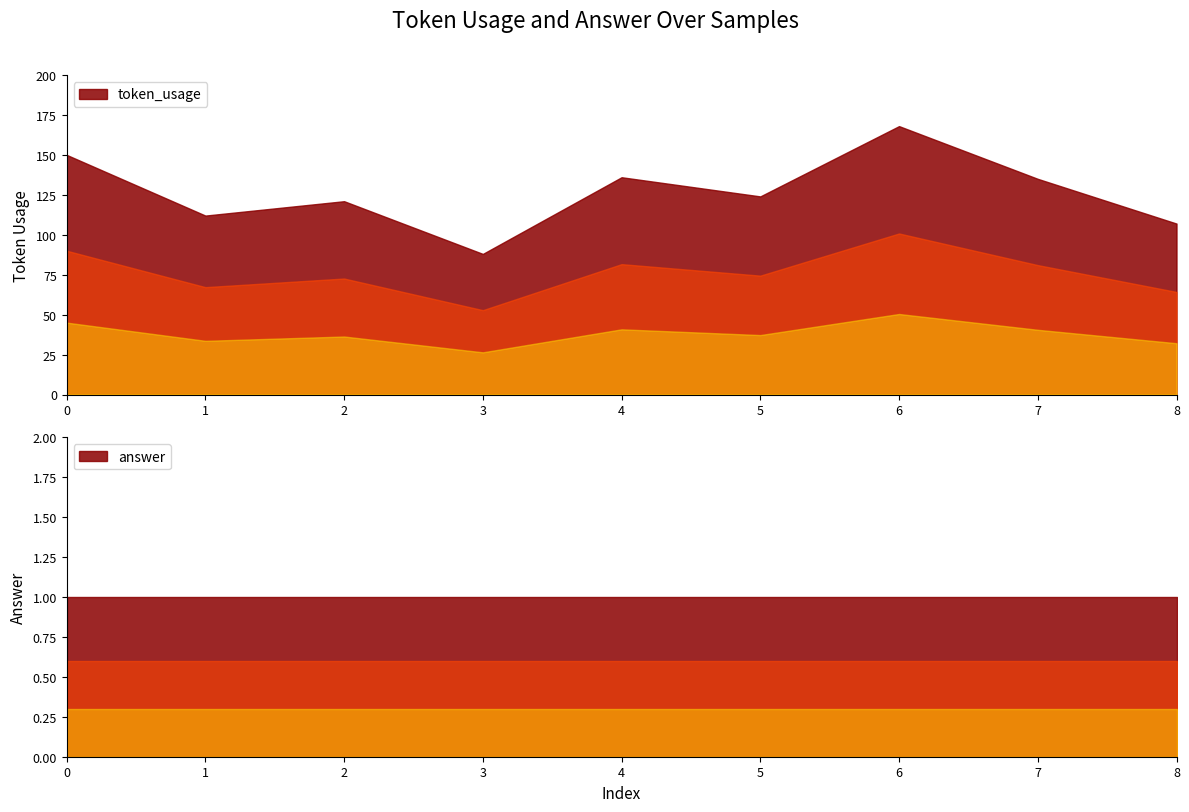

The token_usage series shows 40 at 2. True or false?

False